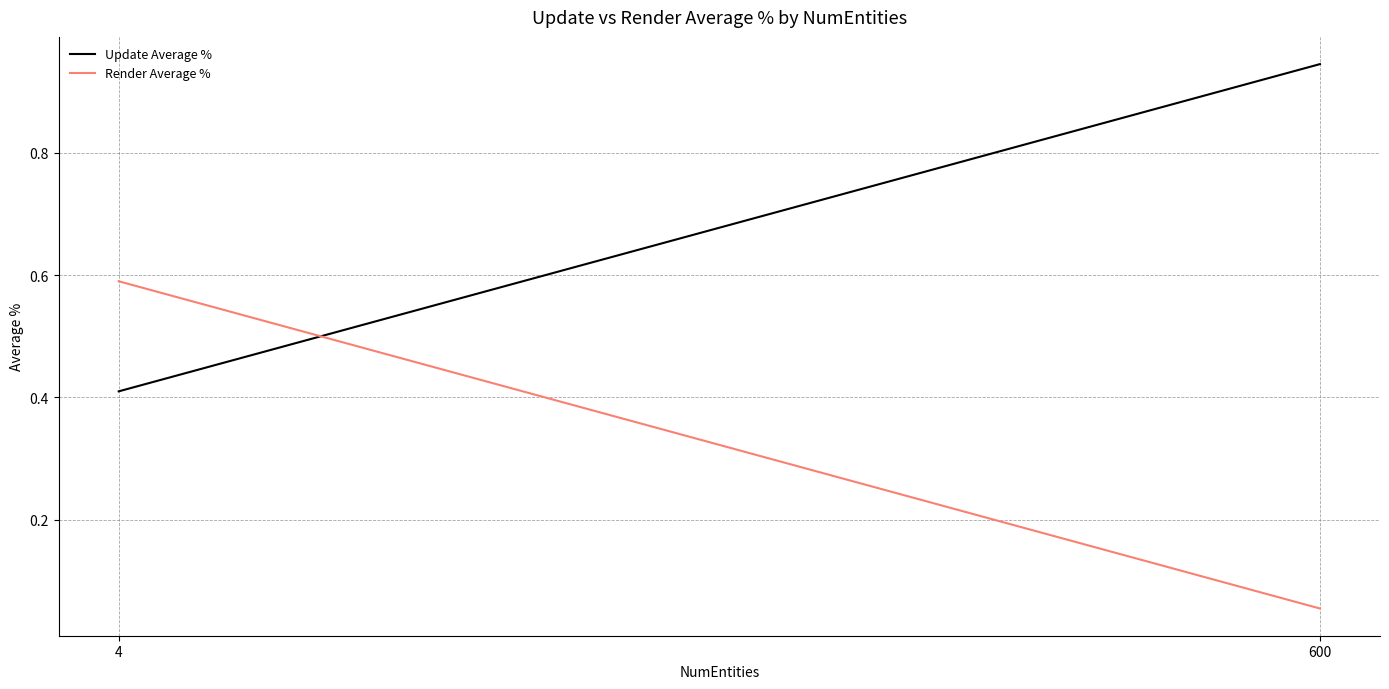

How many series are shown in this chart?

2